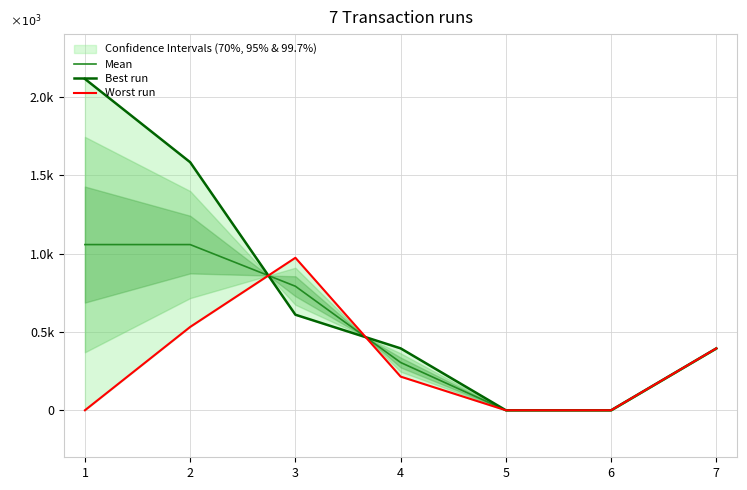

How many categories are shown in the chart?

7